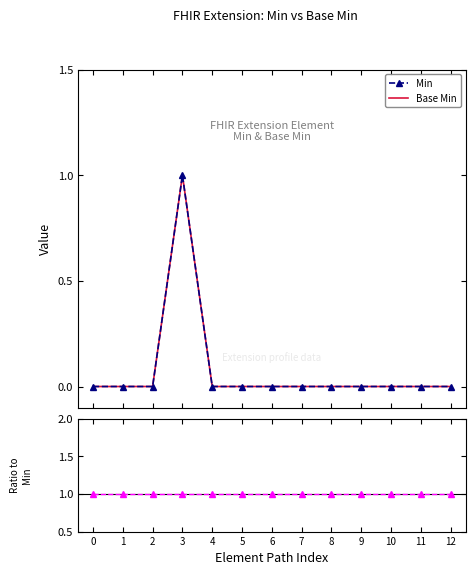

True or false: Ratio (Base Min / Min) has more than 1 interior local peaks.

False